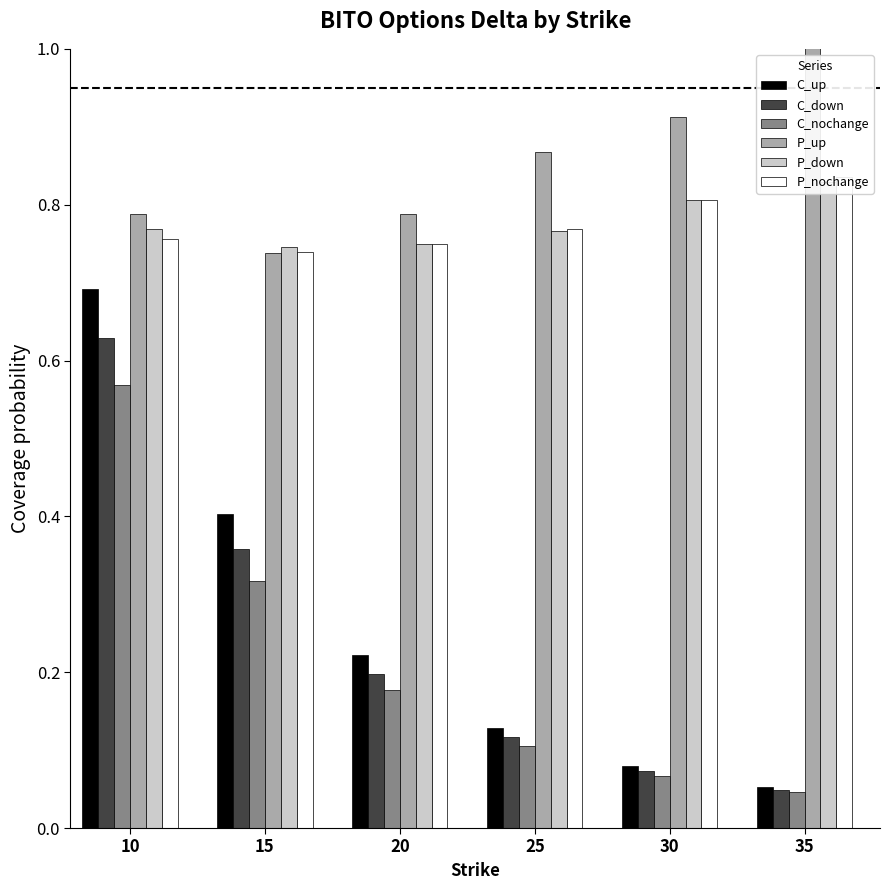

What is the sum of all P_nochange values?

4.7